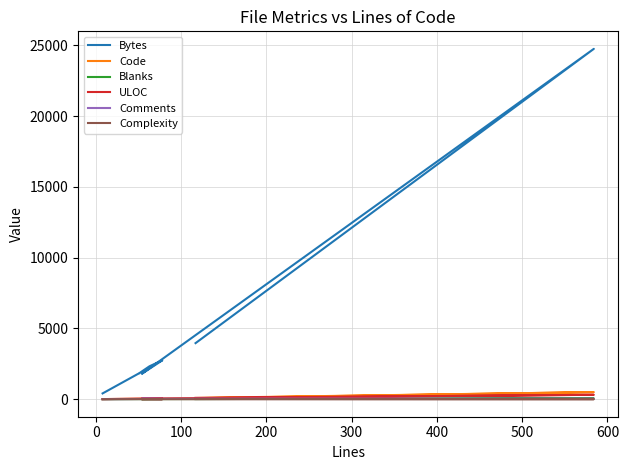

Reading right to left, extract all data points from this chart.

Bytes: 3960	24744	1796	2744	2326	1836	1837	409
Code: 89	501	16	48	37	30	30	8
Blanks: 12	56	6	16	10	7	7	0
ULOC: 92	311	39	51	50	41	41	7
Comments: 16	27	32	14	16	14	14	0
Complexity: 14	0	0	0	6	5	5	0